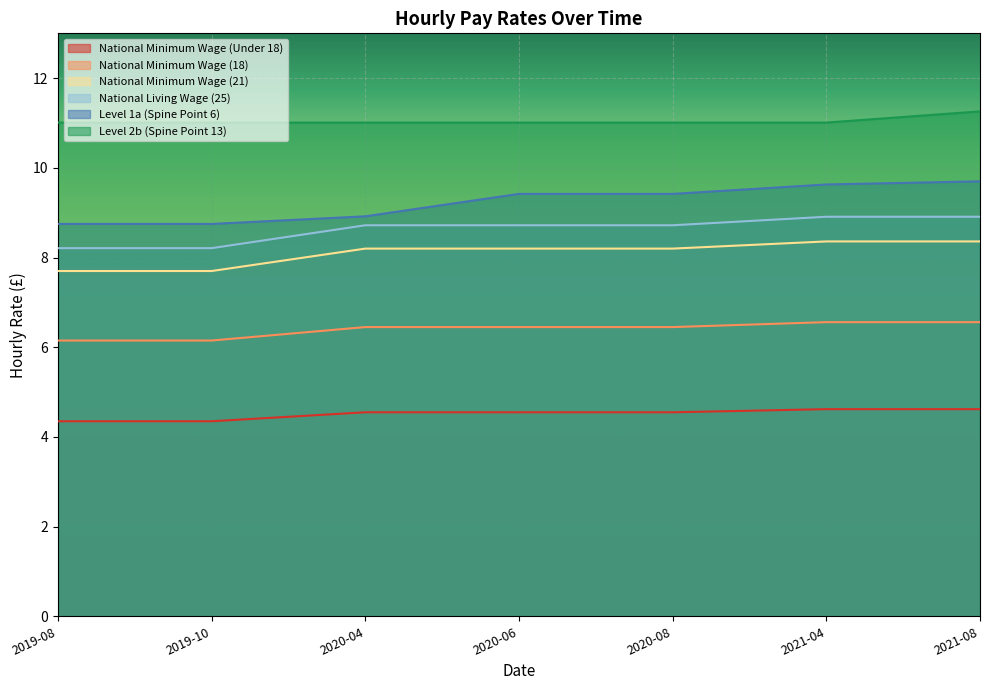

What is the label of the 7th point from the left?

2021-08